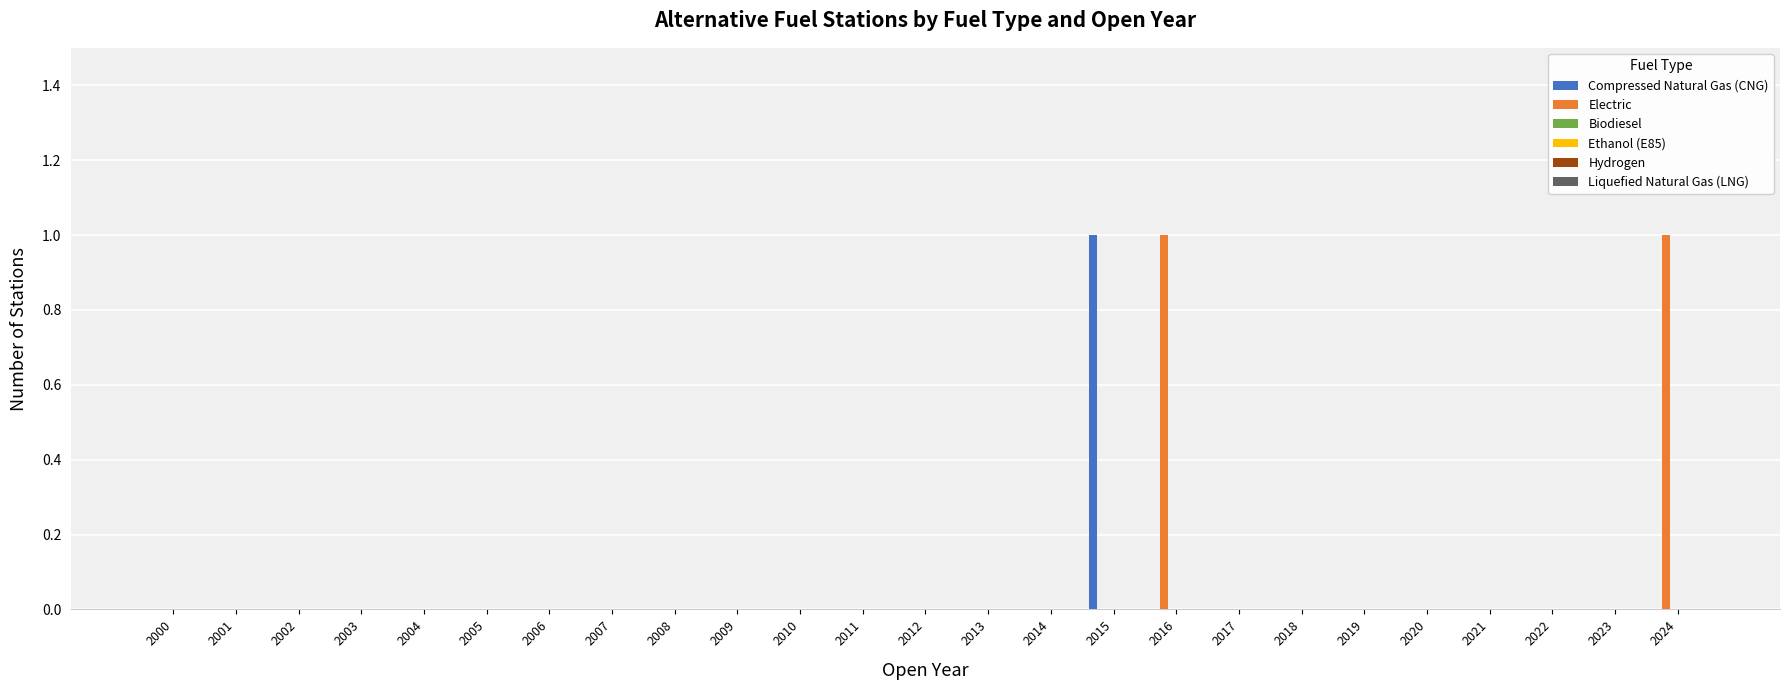

Does the chart contain stacked bars?

No